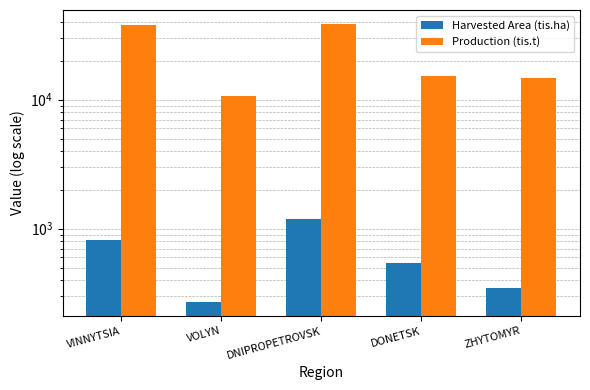

Which label corresponds to the smallest value in the chart?

VOLYN